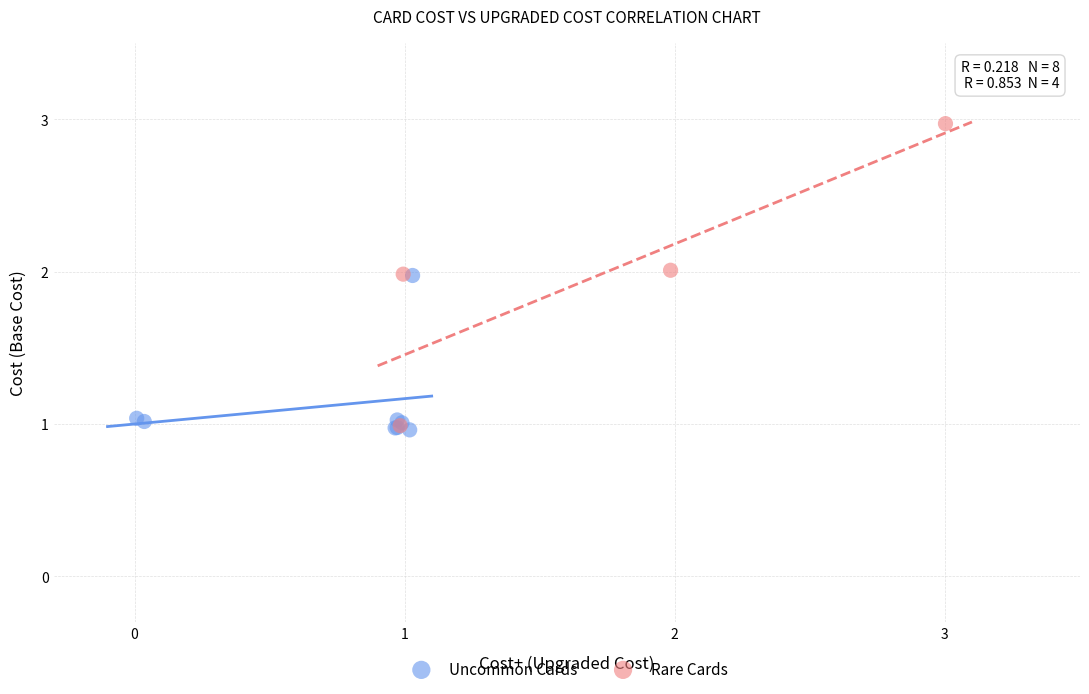

Which series has the largest Y range (max minus min)?

Rare Cards